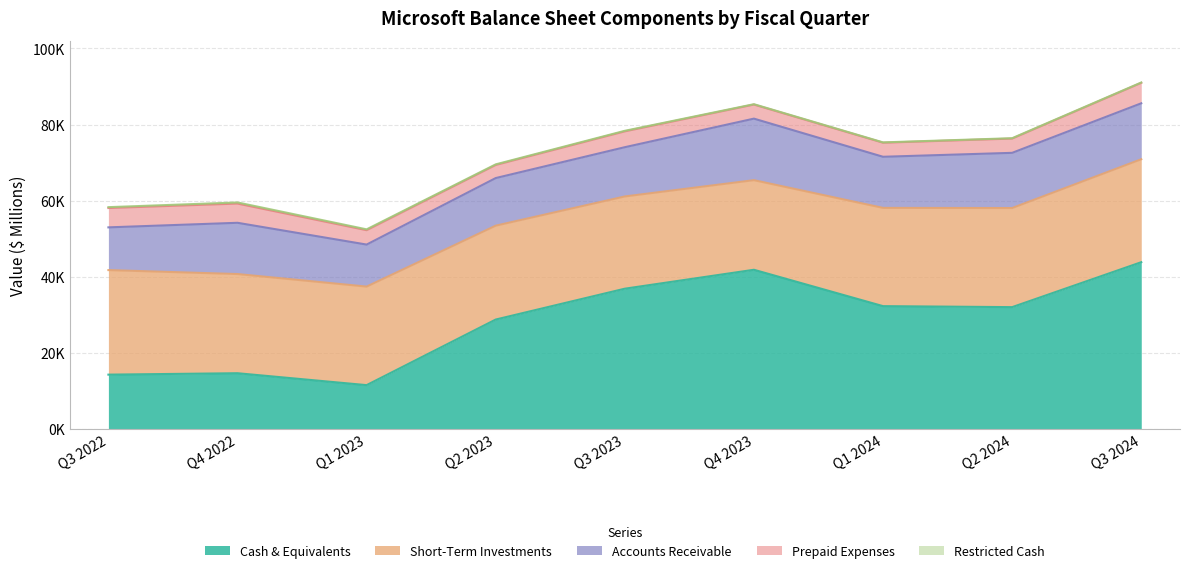

At how many categories does at least one series exceed 8045?

9